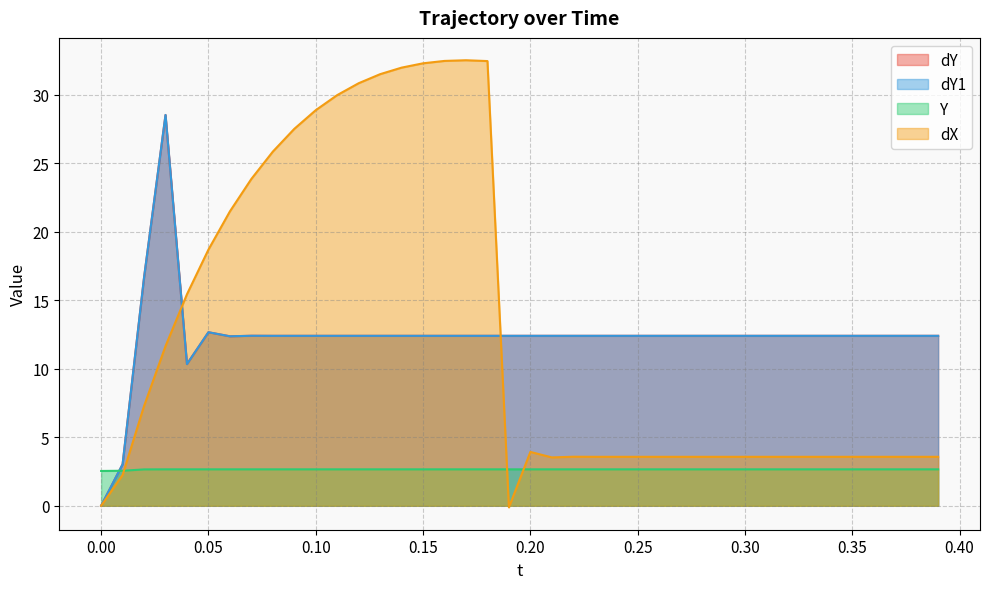

What are all the series names shown in the legend?

dY, dY1, Y, dX